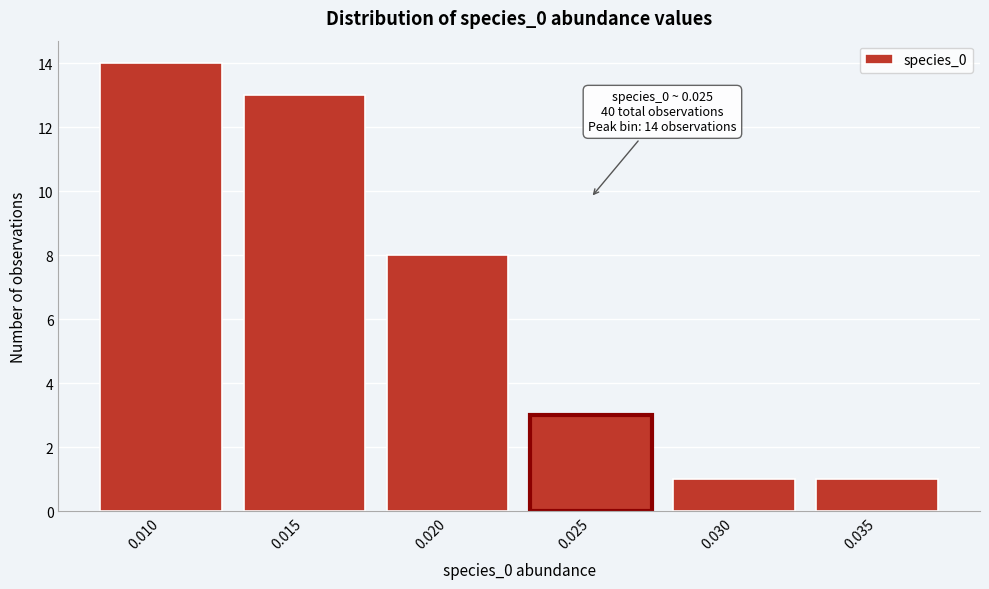

Reading right to left, list all the values displayed in this chart.

1	1	3	8	13	14